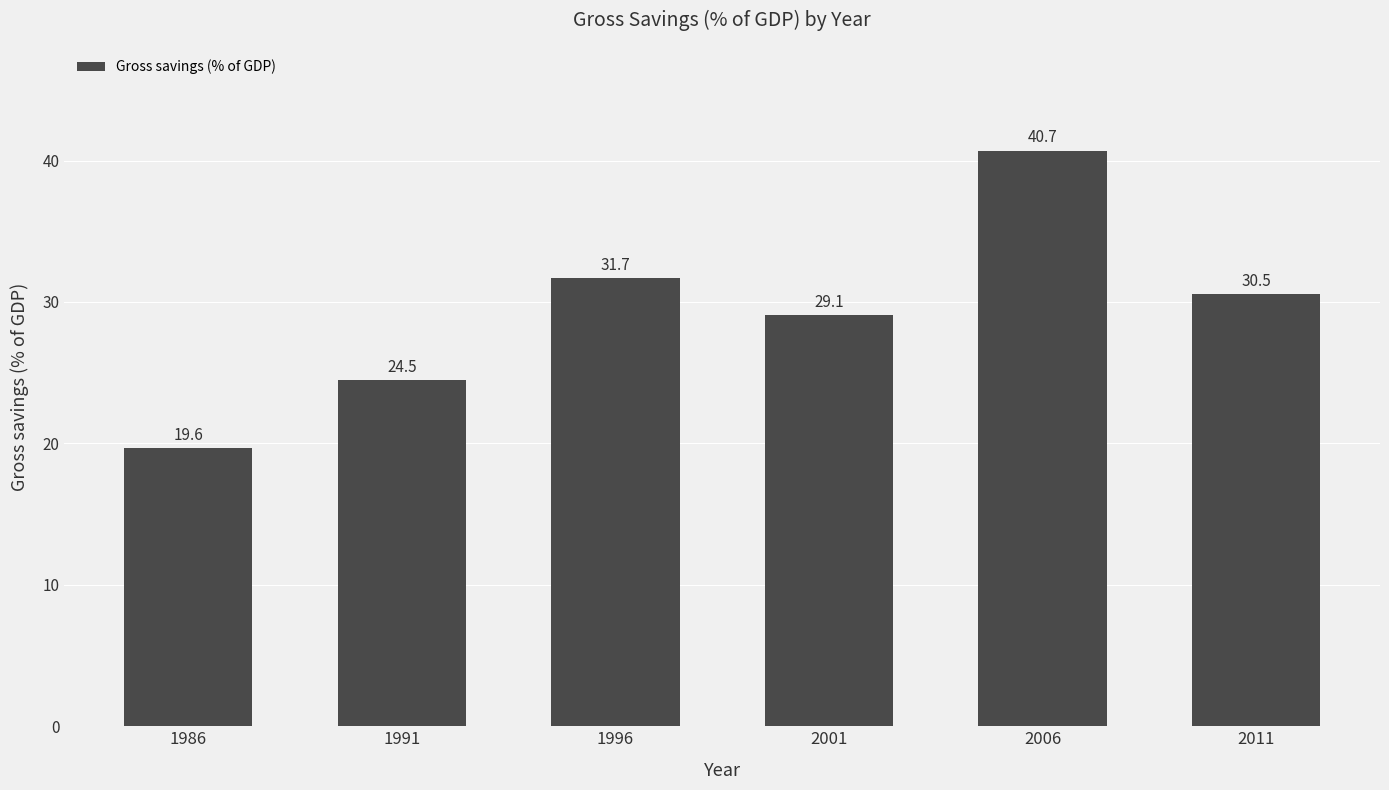

At which label is the value closest to 30?

2011